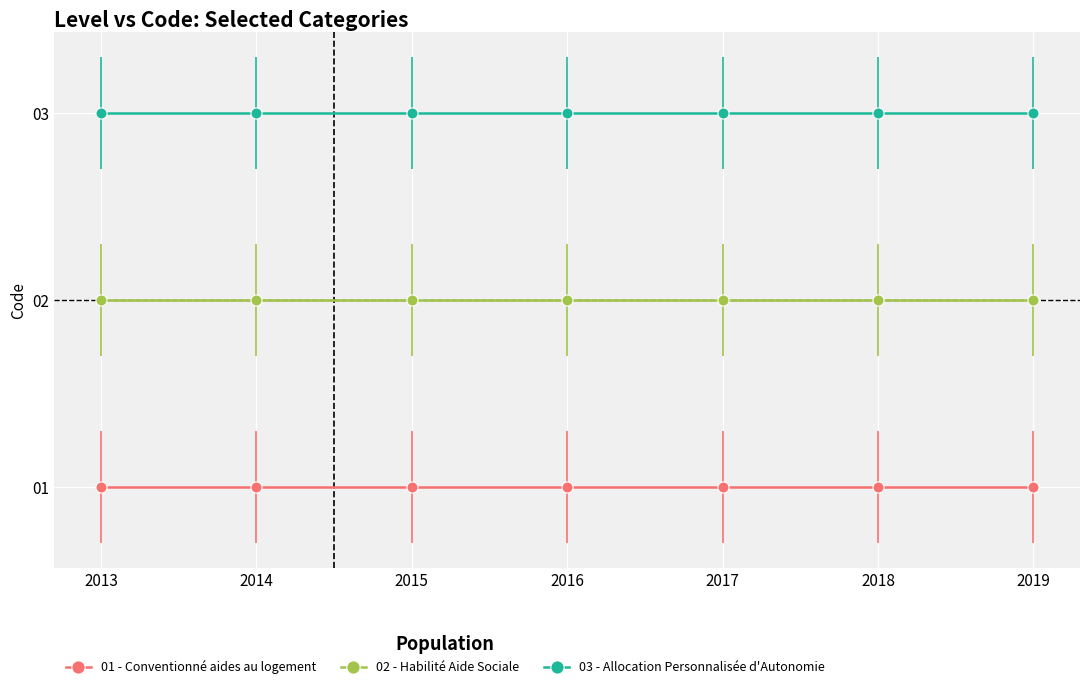

What is the greatest value displayed?

3